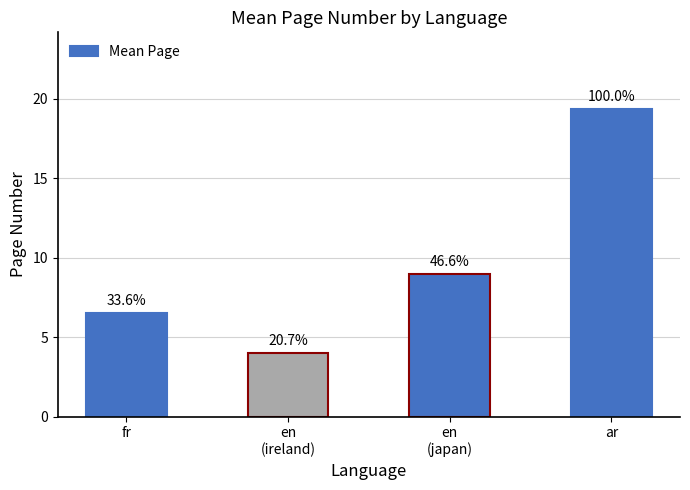

How many bars are there in total?

4